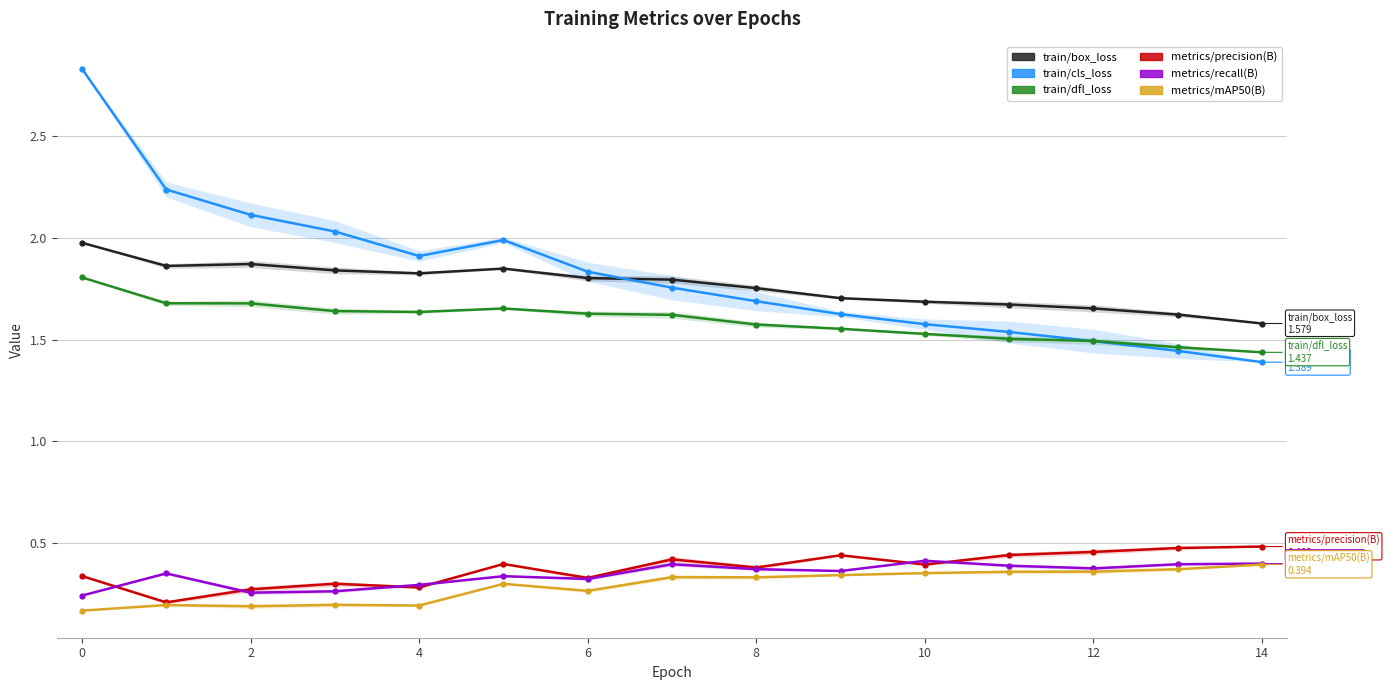

How many distinct data groups are displayed?

6